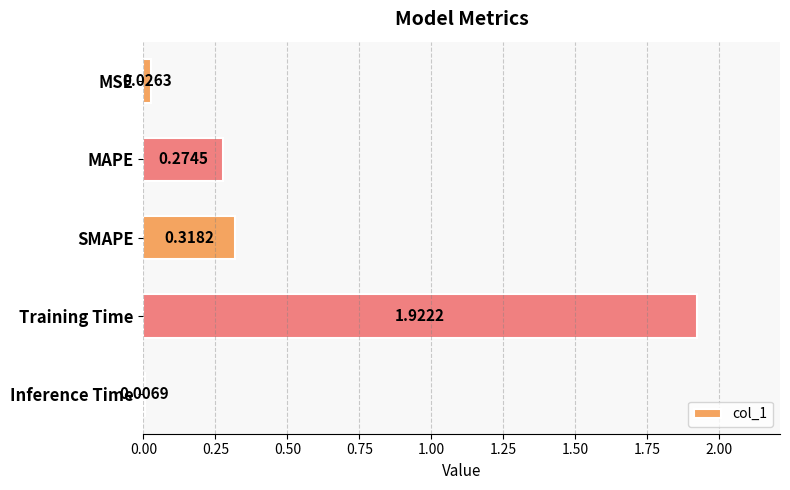

Which has a higher value, SMAPE or Training Time?

Training Time